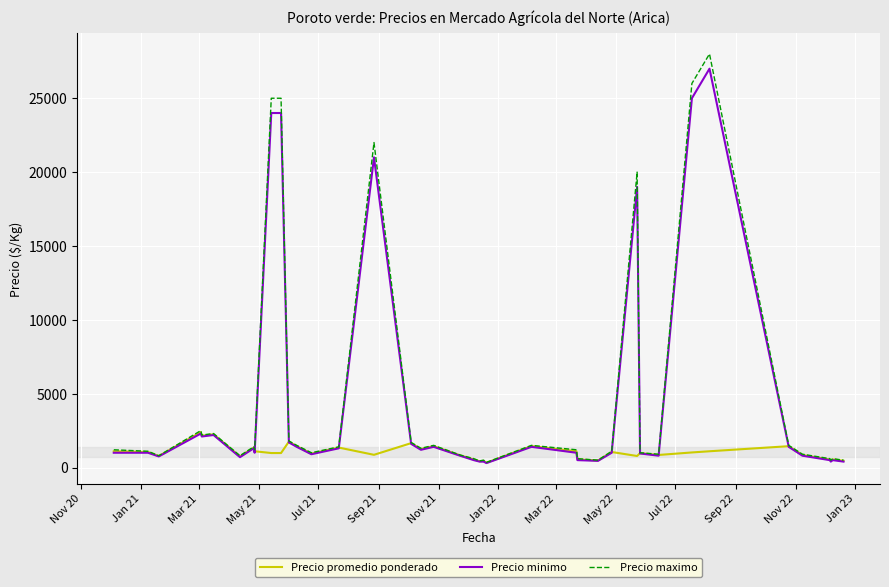

Which series has the largest range (max minus min)?

Precio maximo